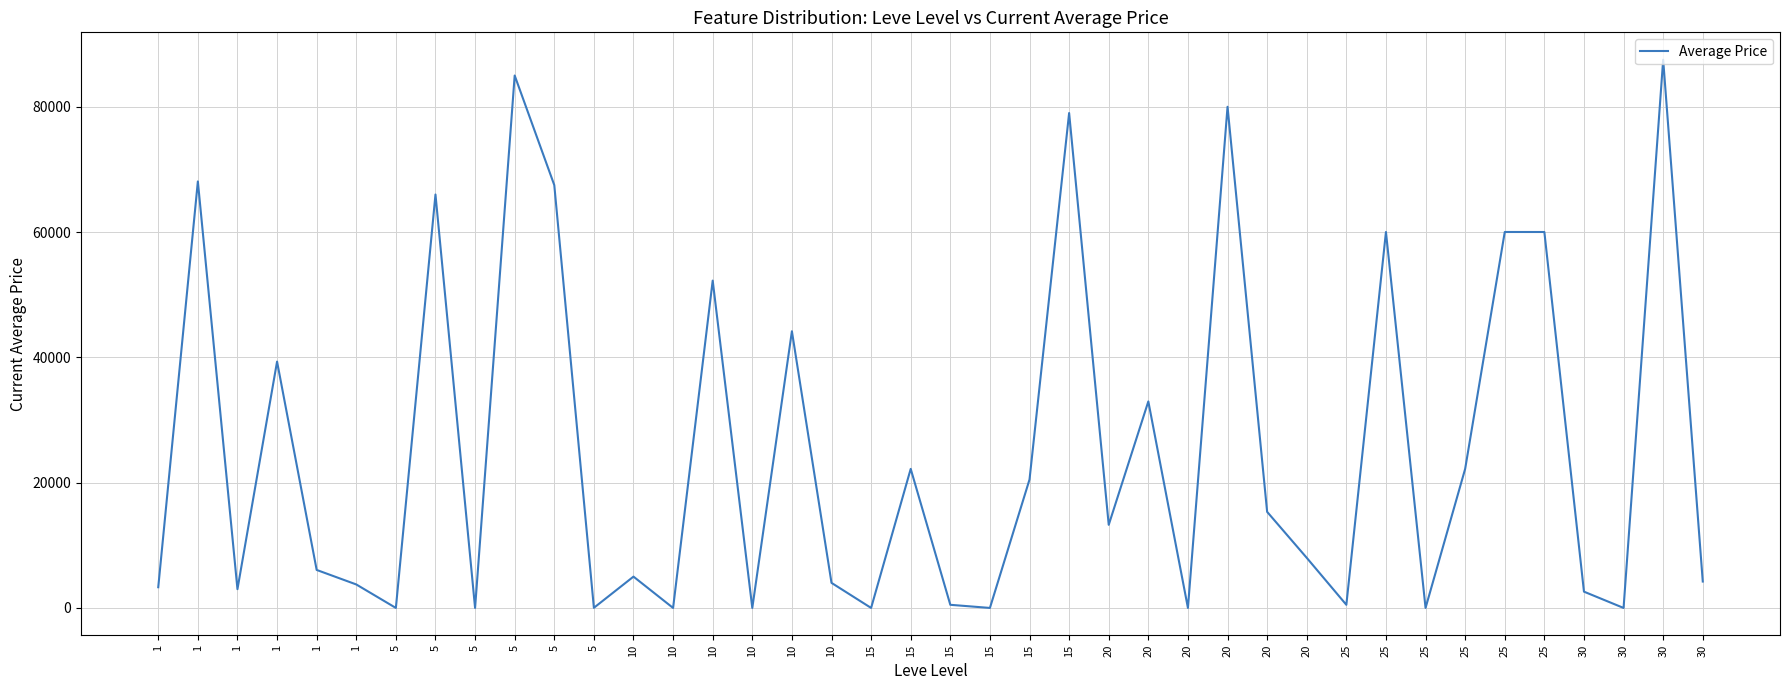

Where does the data first go above 8000?

1